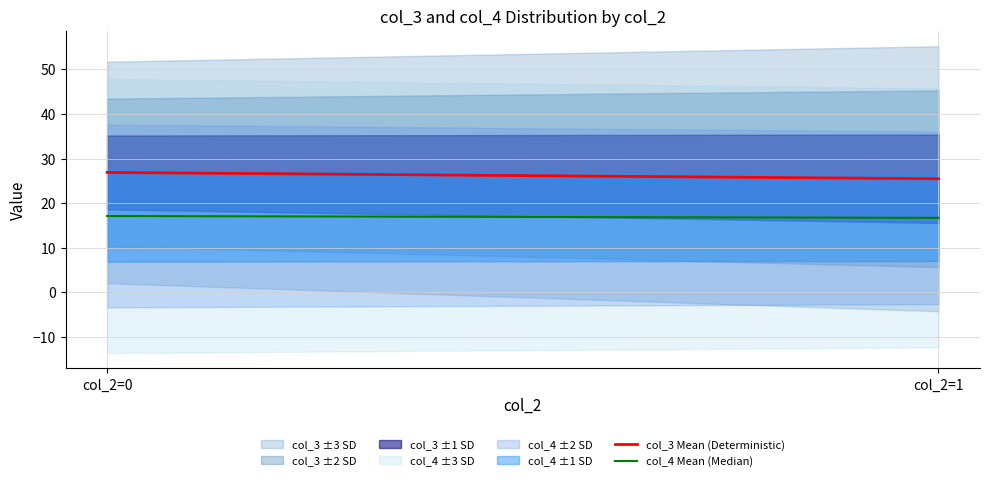

Rank the series by their average value, from highest to lowest.

col_3 Mean (Deterministic), col_4 Mean (Median)